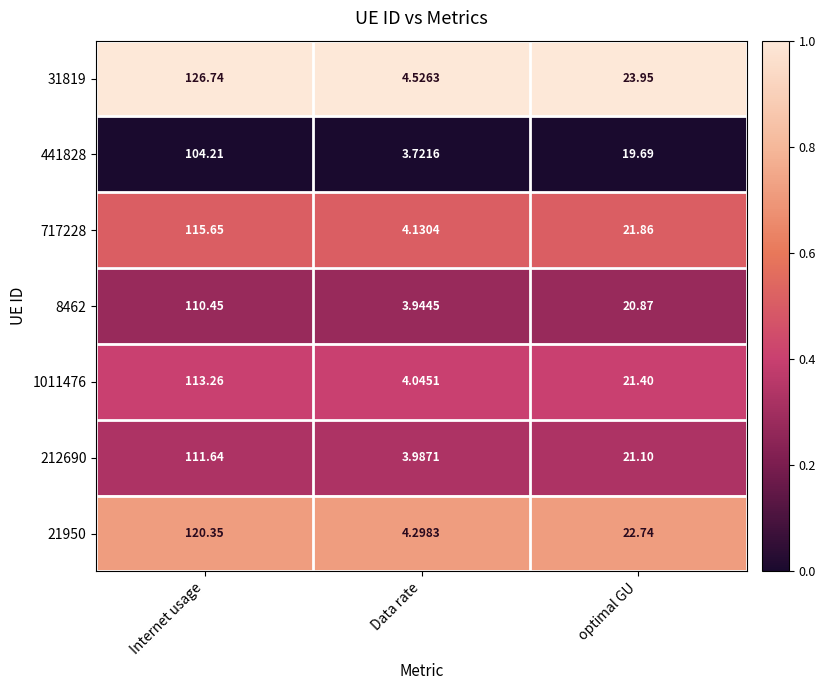

At which category is the sum across all series the highest?

Internet usage